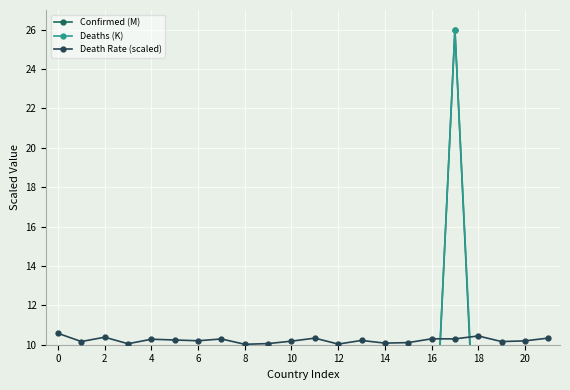

What is the lowest value of the Death Rate (scaled) series?

10.0